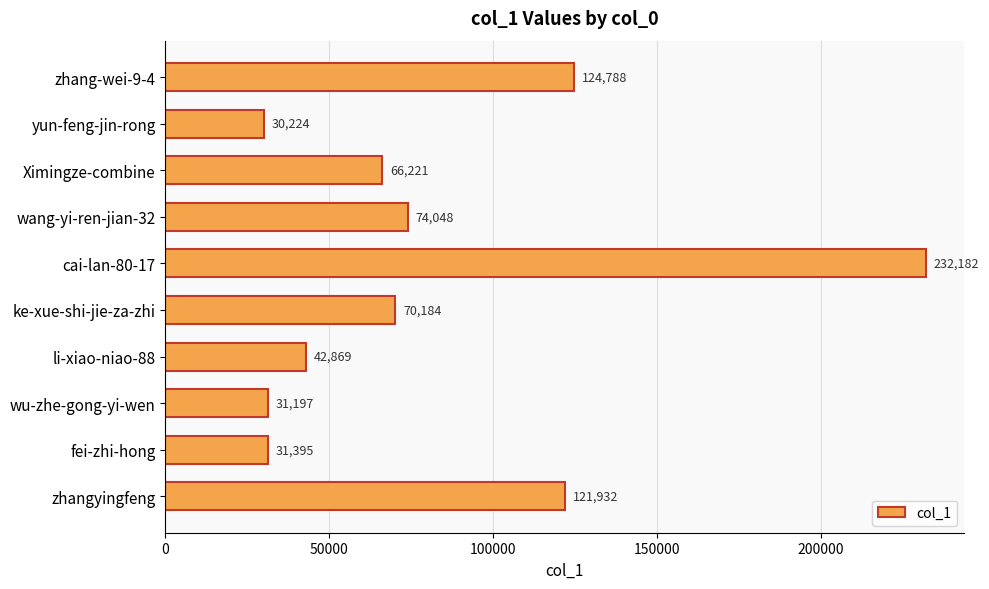

What is the difference between the maximum and minimum values?

201958